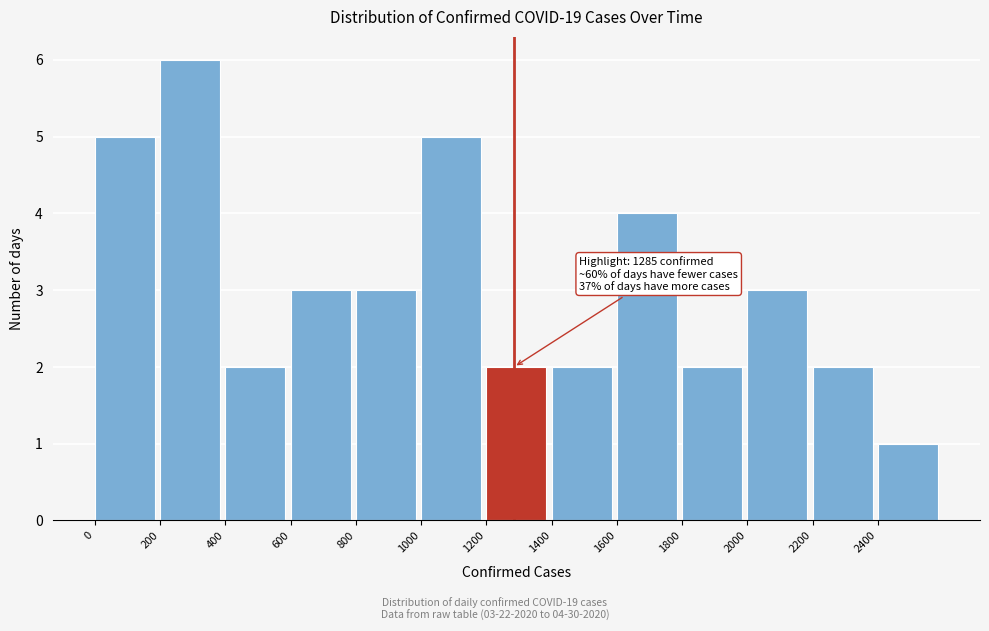

Which range on the x-axis has the tallest bar?

200 to 400